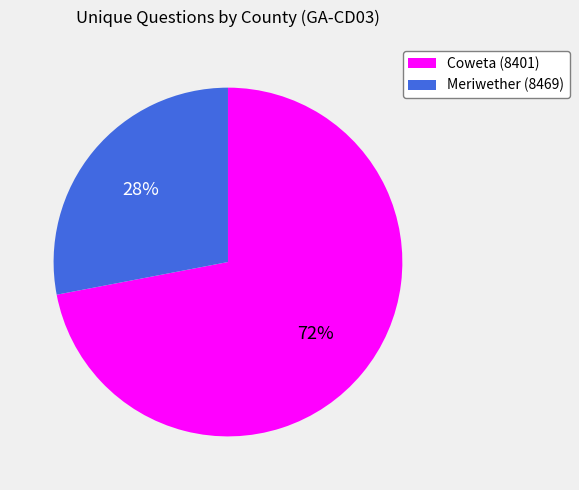

To the nearest percent, what is the average slice percentage?

50%